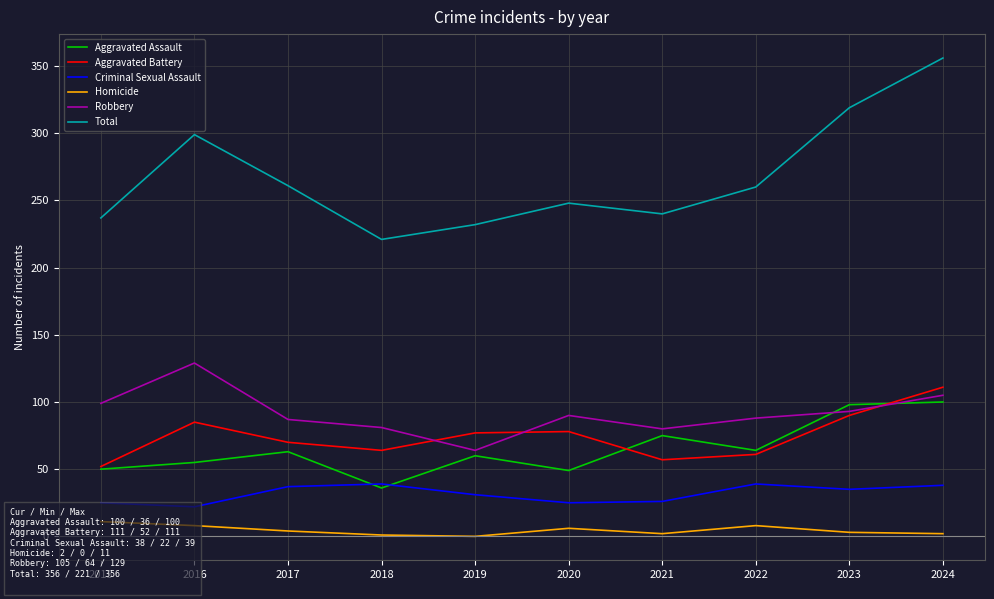

What is the difference between the maximum and minimum values in the Total series?

135